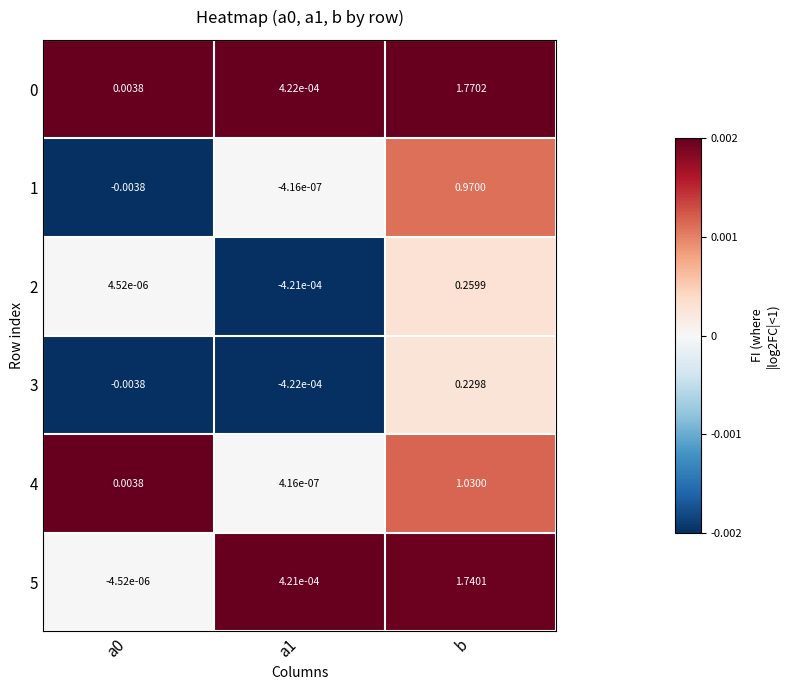

Which category has the highest value across all series?

b